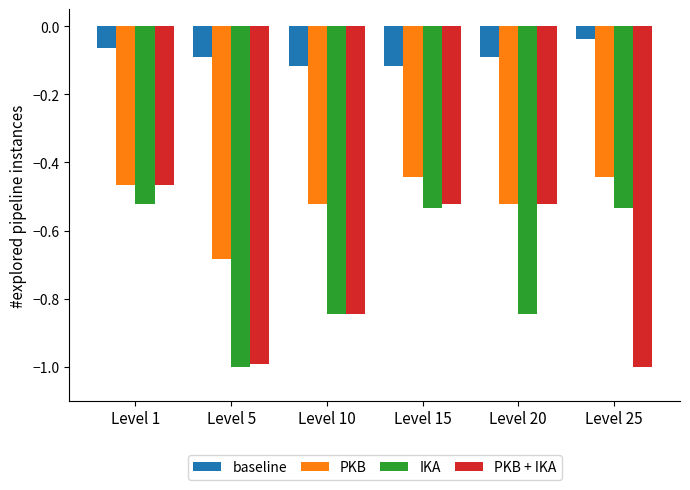

At which label is PKB + IKA closest to 0?

Level 1